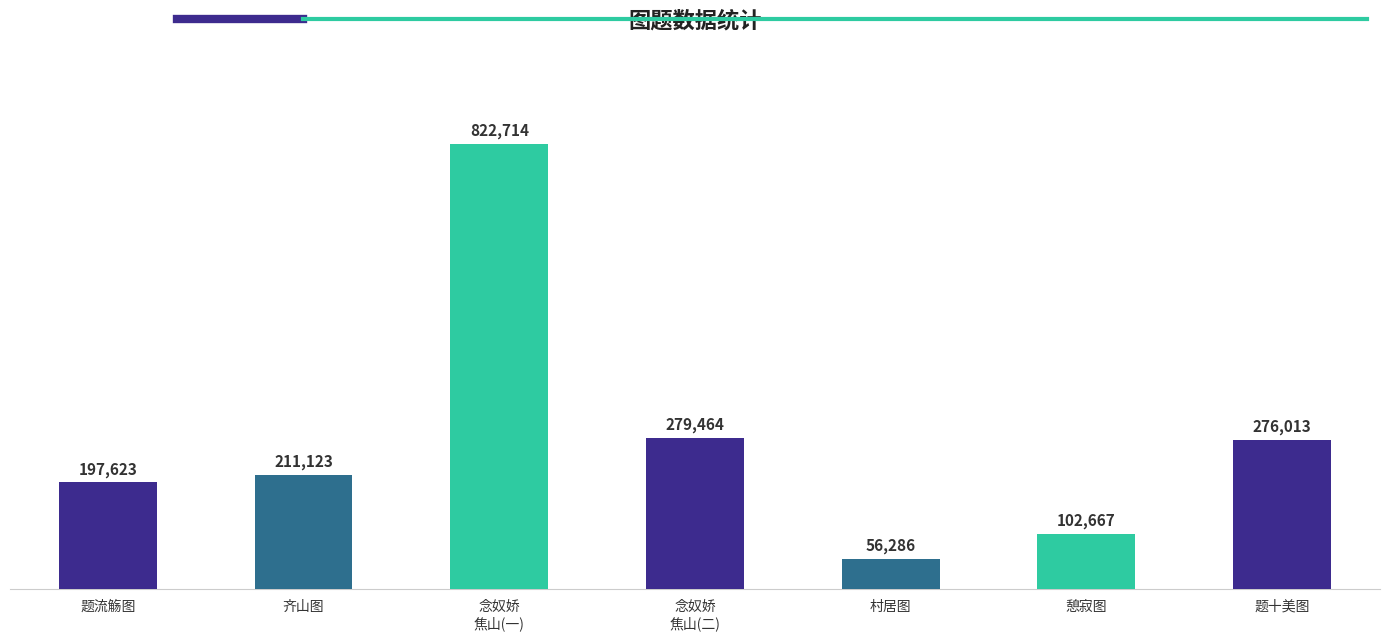

Which category has the highest value across all series?

念奴娇
焦山(一)